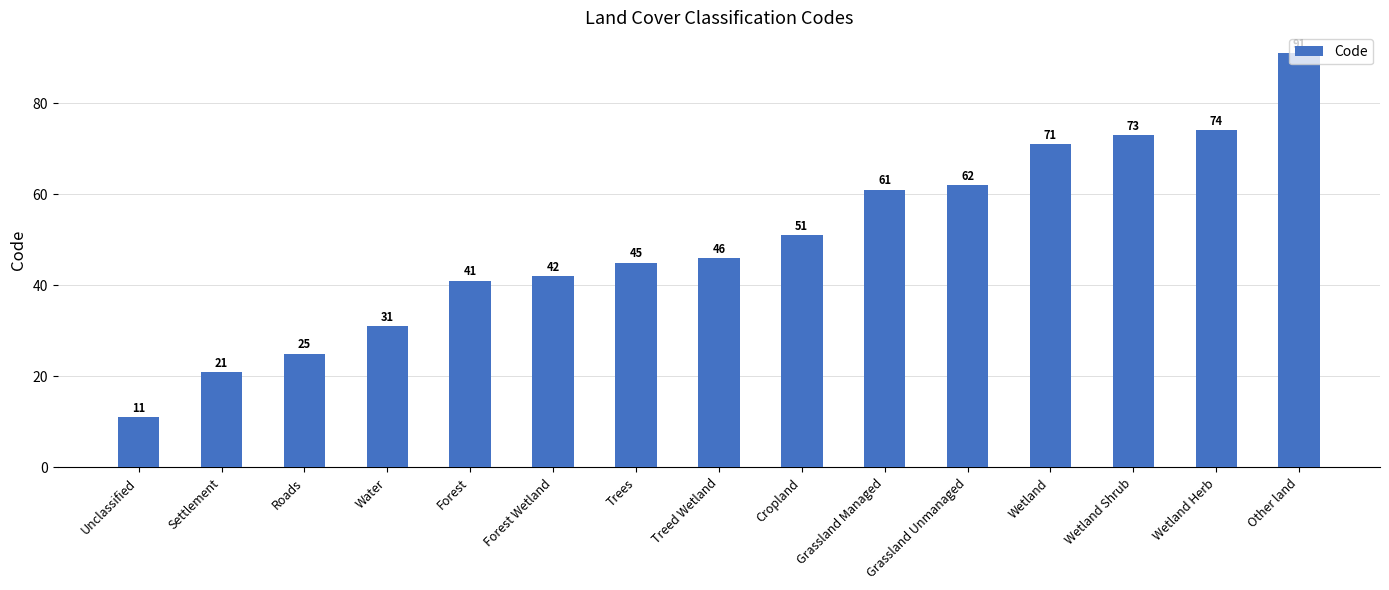

Reading right to left, extract all data points from this chart.

91	74	73	71	62	61	51	46	45	42	41	31	25	21	11